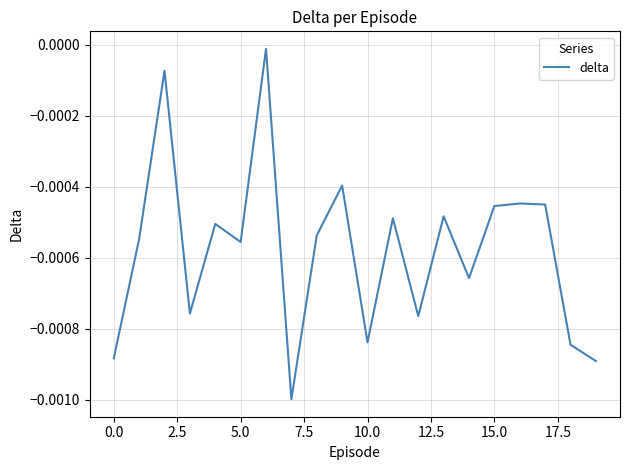

True or false: there are more than 1 points higher than both neighbors.

True